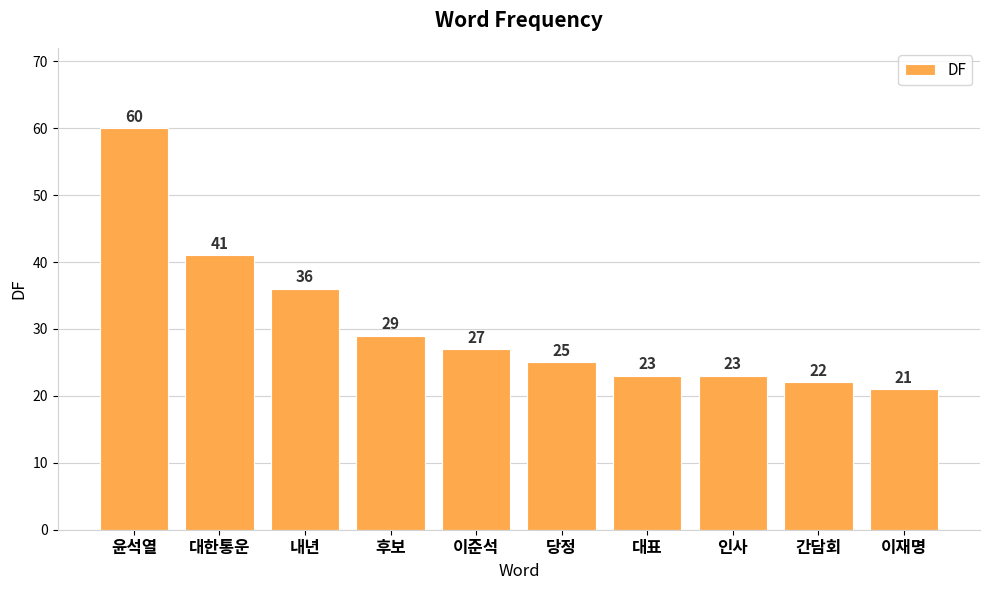

What value does the data have at 이재명?

21